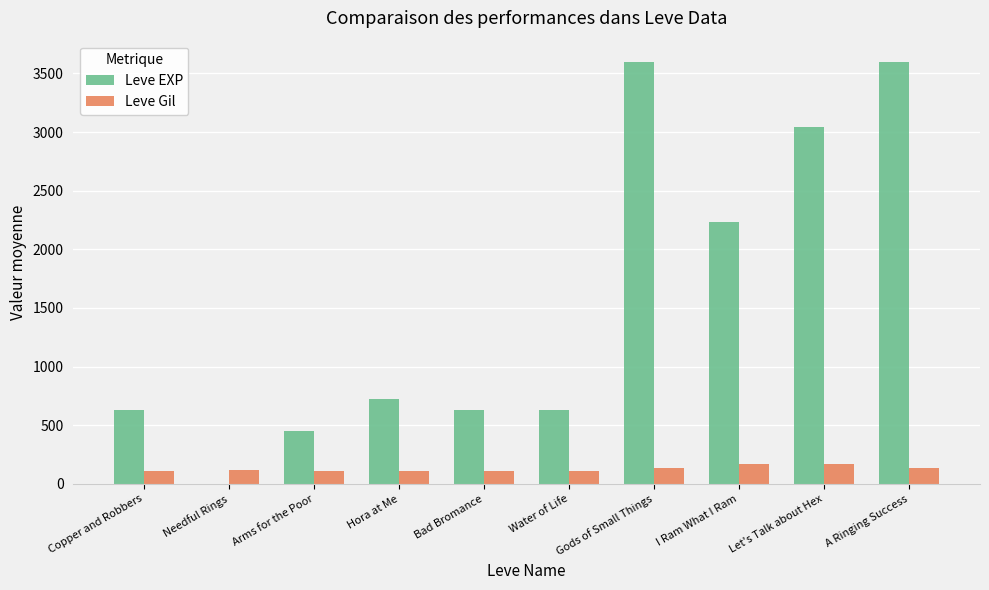

Which series changed the most between Needful Rings and Let's Talk about Hex?

Leve EXP